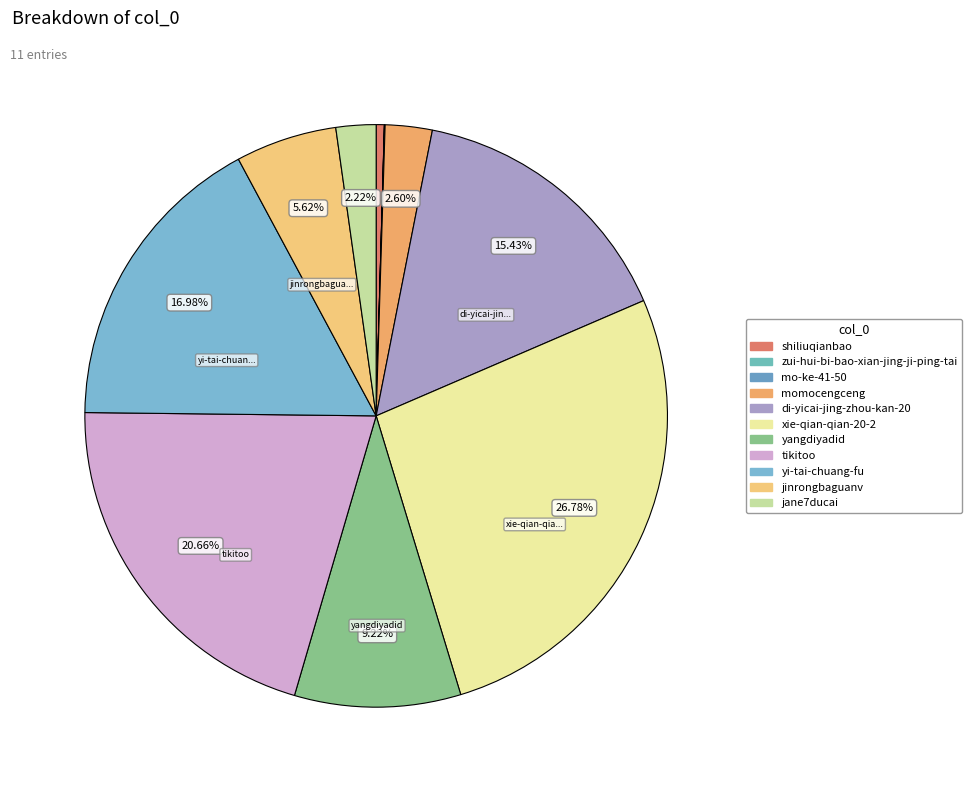

Which slice is the largest?

xie-qian-qian-20-2